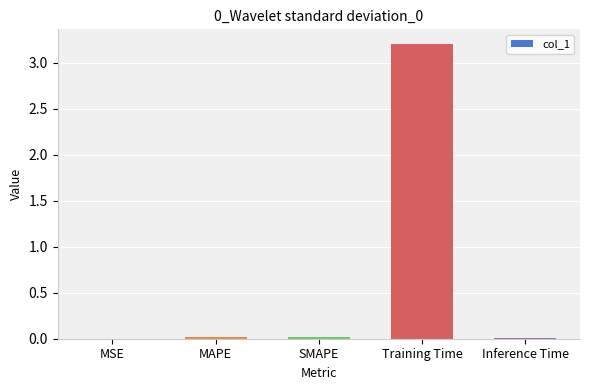

Between SMAPE and Training Time, which is larger?

Training Time